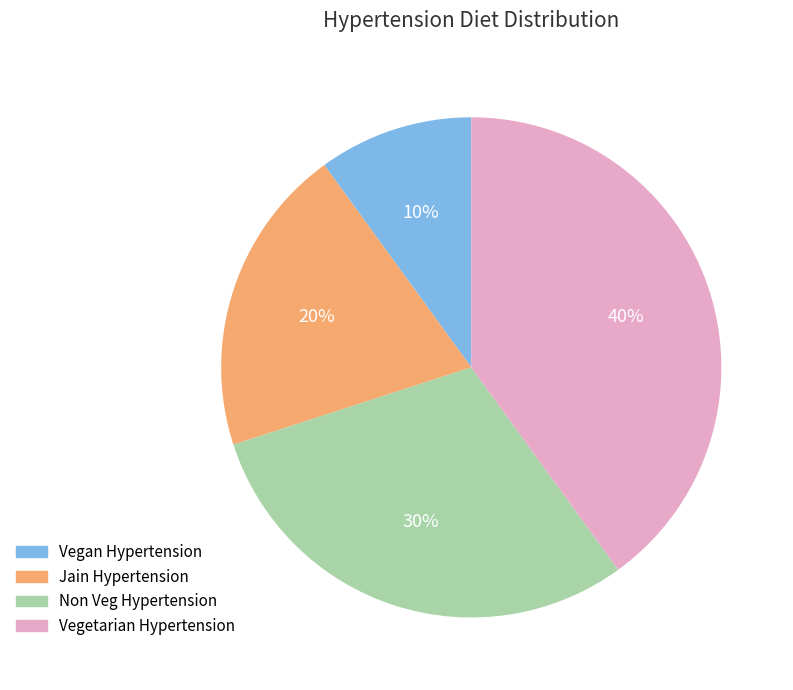

To the nearest percent, what is the combined percentage of Jain Hypertension and Vegetarian Hypertension?

60%